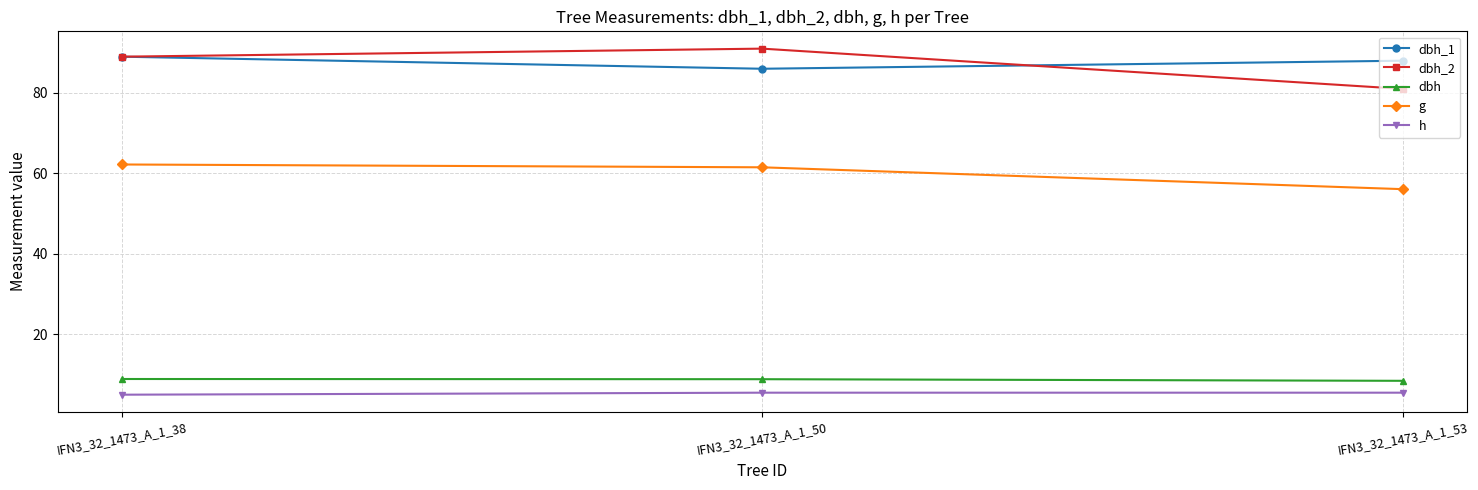

What is the value of the dbh_2 point at the 1st from the left?

89.0